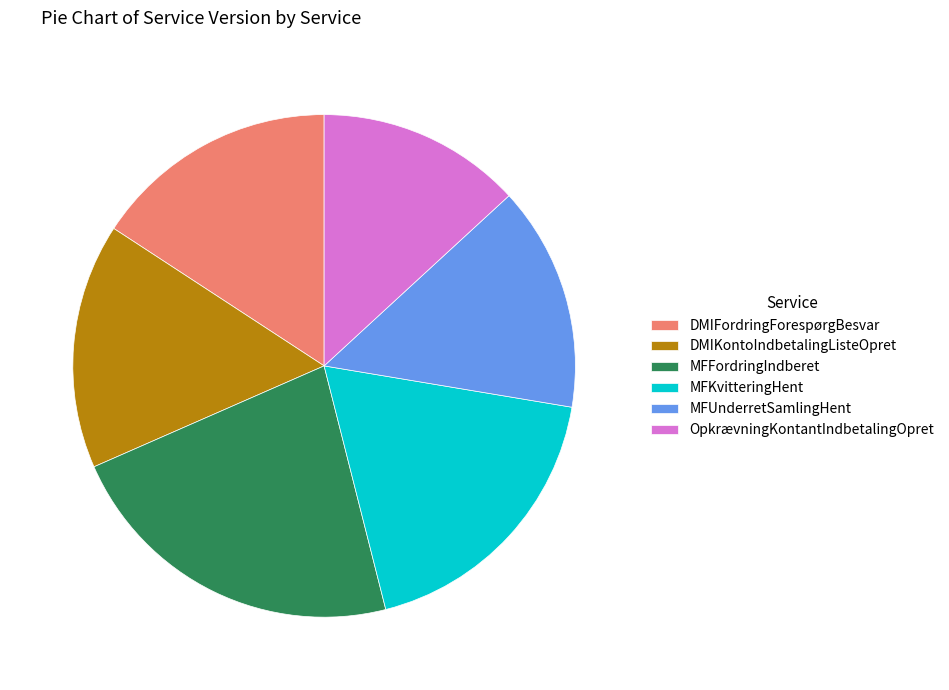

What is the largest slice in the pie chart?

MFFordringIndberet